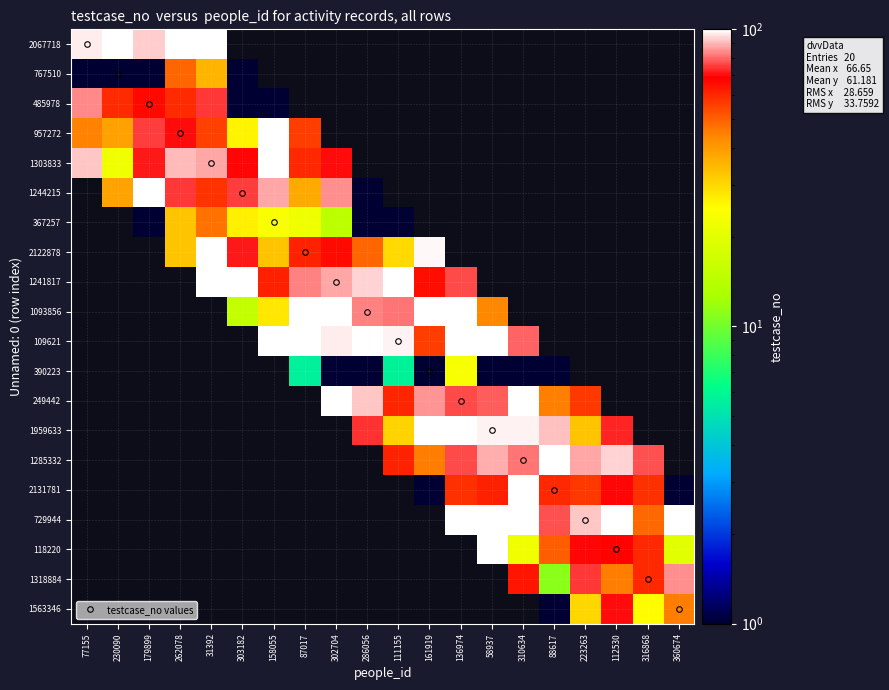

At 31392, list the series in order from largest to smallest.

2067718, 2122878, 1241817, 1303833, 485978, 1244215, 957272, 767510, 1093856, 109621, 390223, 249442, 1959633, 1285332, 2131781, 729944, 118220, 1318884, 1563346, 367257